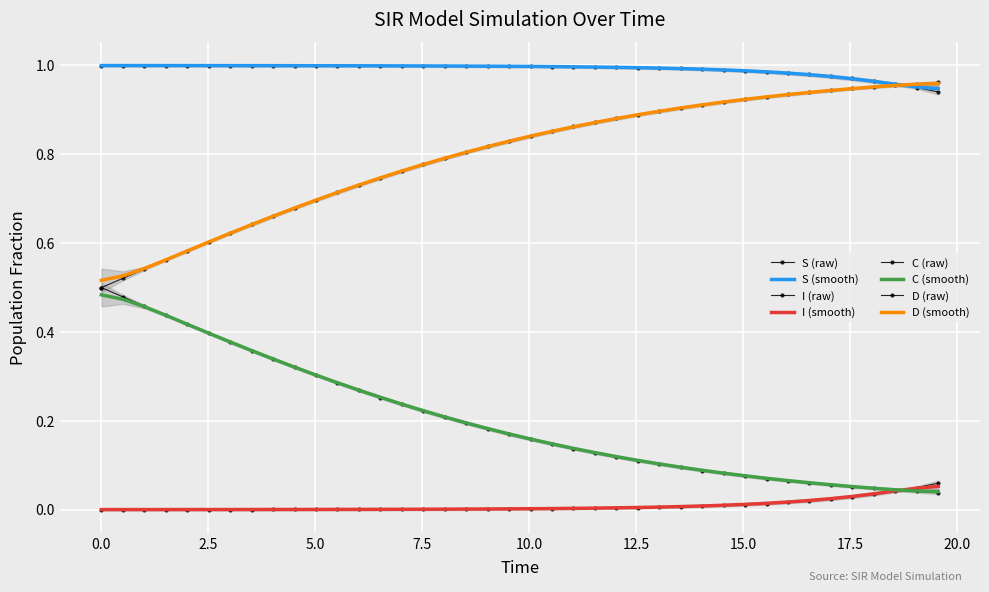

True or false: I has a value of 0.0 at 17.

False